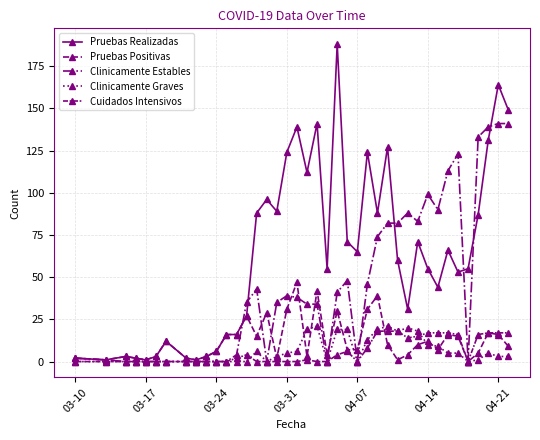

How many data points in Pruebas Positivas are less than 9?

20